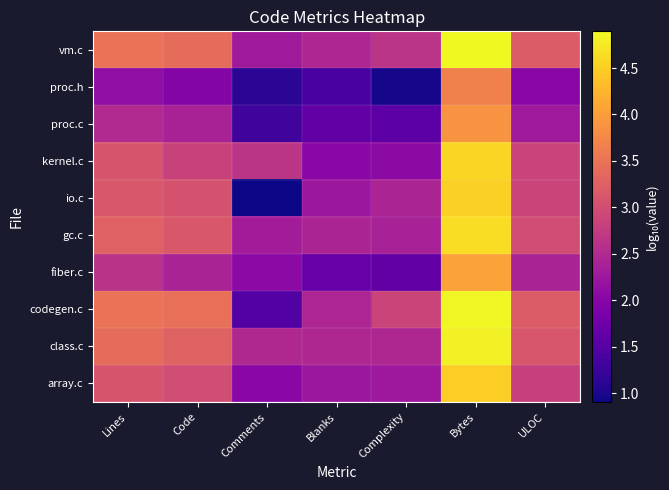

Reading left to right, extract all data points from this chart.

vm.c: Lines=3.5	Code=3.4	Comments=2.3	Blanks=2.5	Complexity=2.6	Bytes=4.9	ULOC=3.2
proc.h: Lines=2.1	Code=2.0	Comments=1.1	Blanks=1.4	Complexity=1.0	Bytes=3.7	ULOC=2.0
proc.c: Lines=2.5	Code=2.4	Comments=1.3	Blanks=1.6	Complexity=1.6	Bytes=3.9	ULOC=2.3
kernel.c: Lines=3.1	Code=2.8	Comments=2.7	Blanks=2.0	Complexity=2.1	Bytes=4.6	ULOC=2.9
io.c: Lines=3.1	Code=3.1	Comments=0.9	Blanks=2.2	Complexity=2.4	Bytes=4.5	ULOC=2.9
gc.c: Lines=3.3	Code=3.1	Comments=2.3	Blanks=2.4	Complexity=2.4	Bytes=4.6	ULOC=3.0
fiber.c: Lines=2.6	Code=2.4	Comments=2.1	Blanks=1.7	Complexity=1.6	Bytes=4.0	ULOC=2.4
codegen.c: Lines=3.5	Code=3.4	Comments=1.5	Blanks=2.4	Complexity=2.9	Bytes=4.9	ULOC=3.2
class.c: Lines=3.4	Code=3.3	Comments=2.5	Blanks=2.5	Complexity=2.5	Bytes=4.8	ULOC=3.1
array.c: Lines=3.1	Code=3.0	Comments=2.0	Blanks=2.2	Complexity=2.3	Bytes=4.5	ULOC=2.8